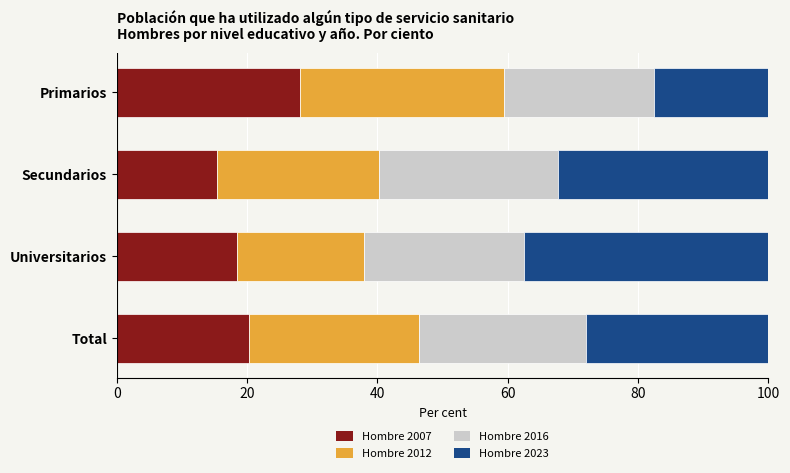

What are all the series names shown in the legend?

Hombre 2007, Hombre 2012, Hombre 2016, Hombre 2023